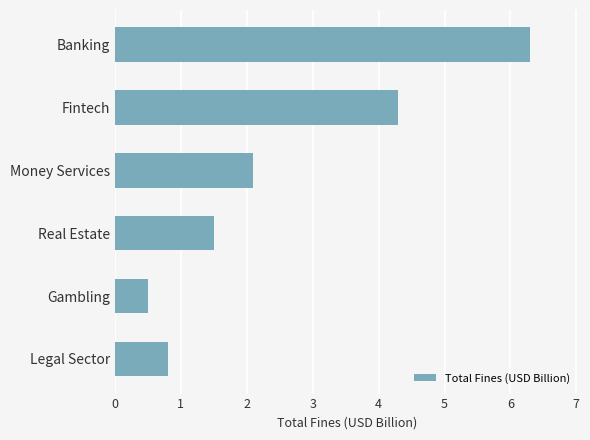

Is it true that the value at Banking is 6.3?

True